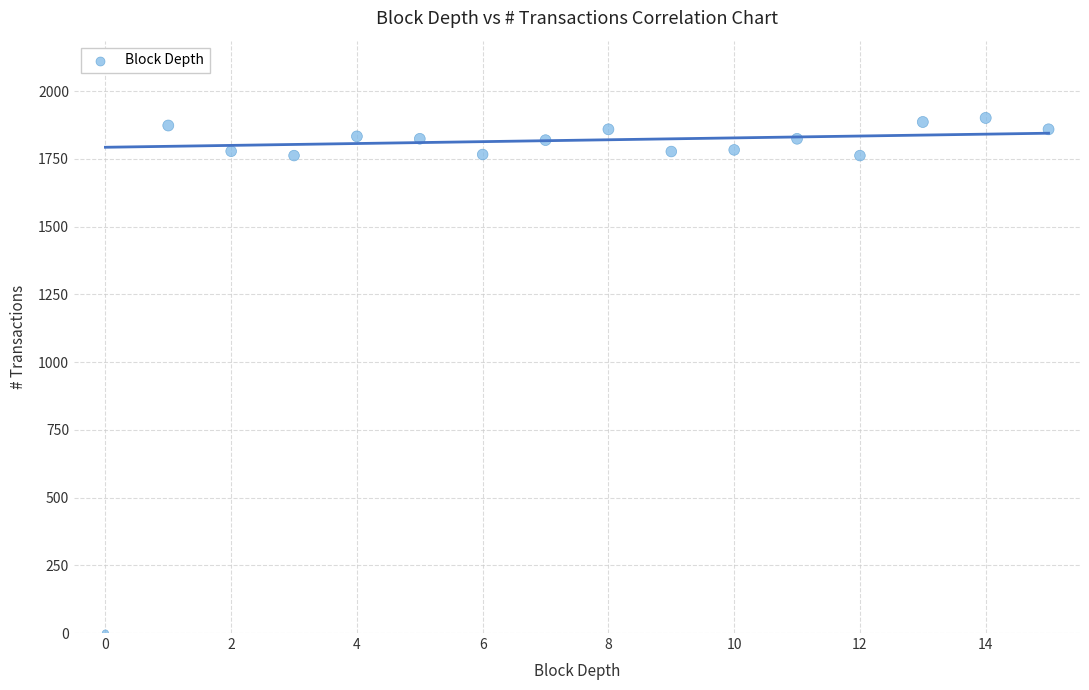

How many points are shown in the scatter plot?

16